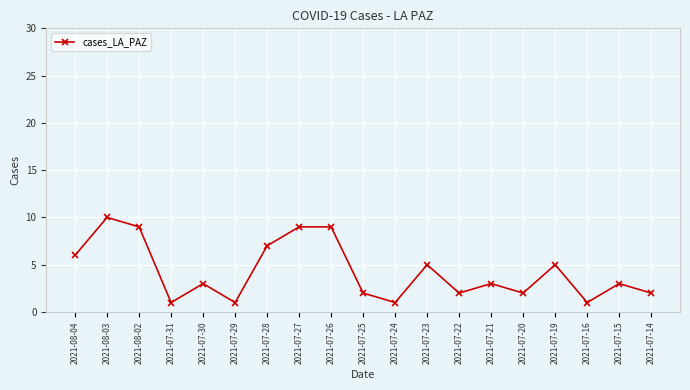

What is the value of the 5th point from the left?

3